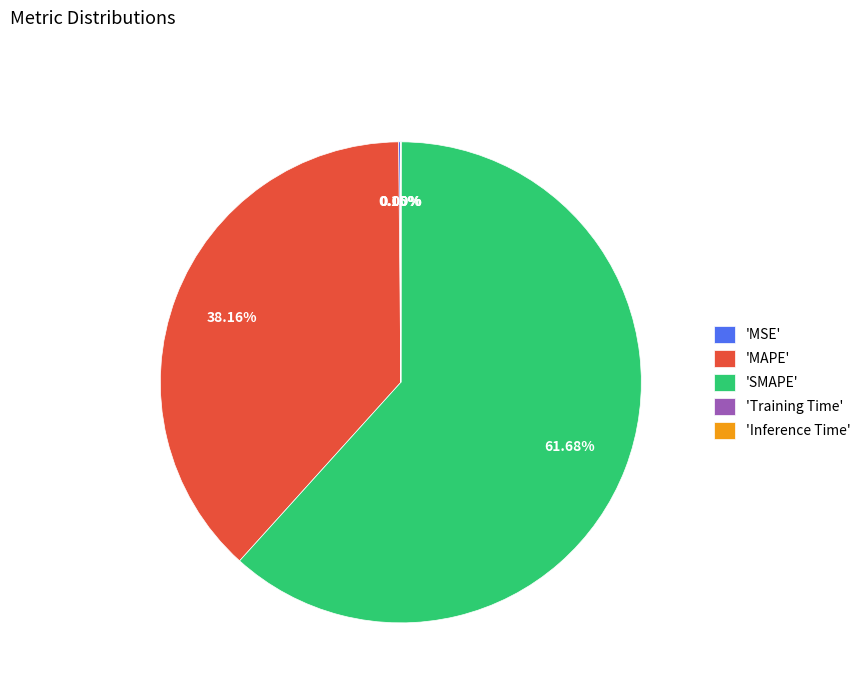

Which slice represents more than half of the pie?

'SMAPE'